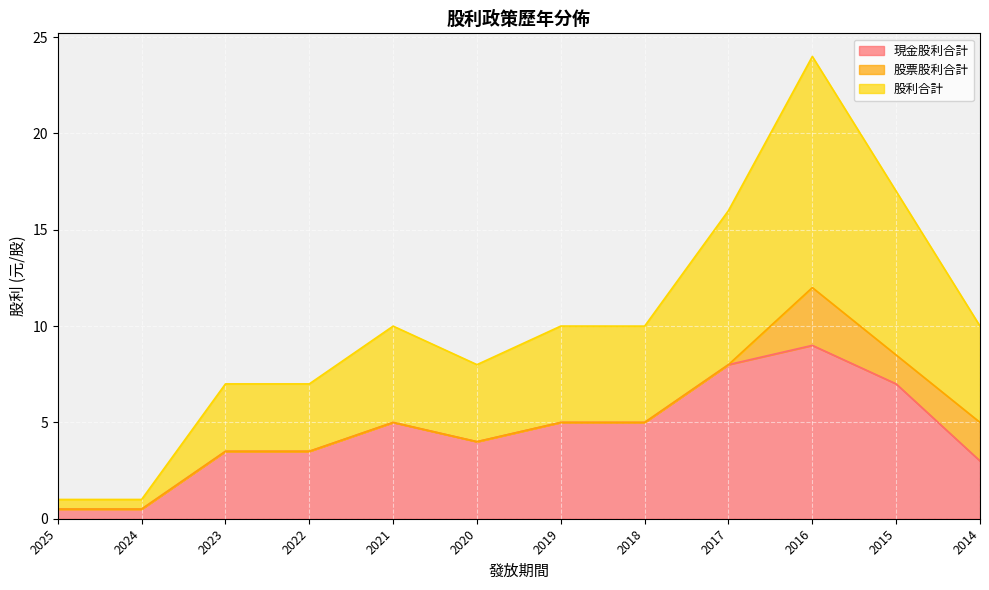

True or false: 股利合計 and 現金股利合計 intersect in this chart.

False